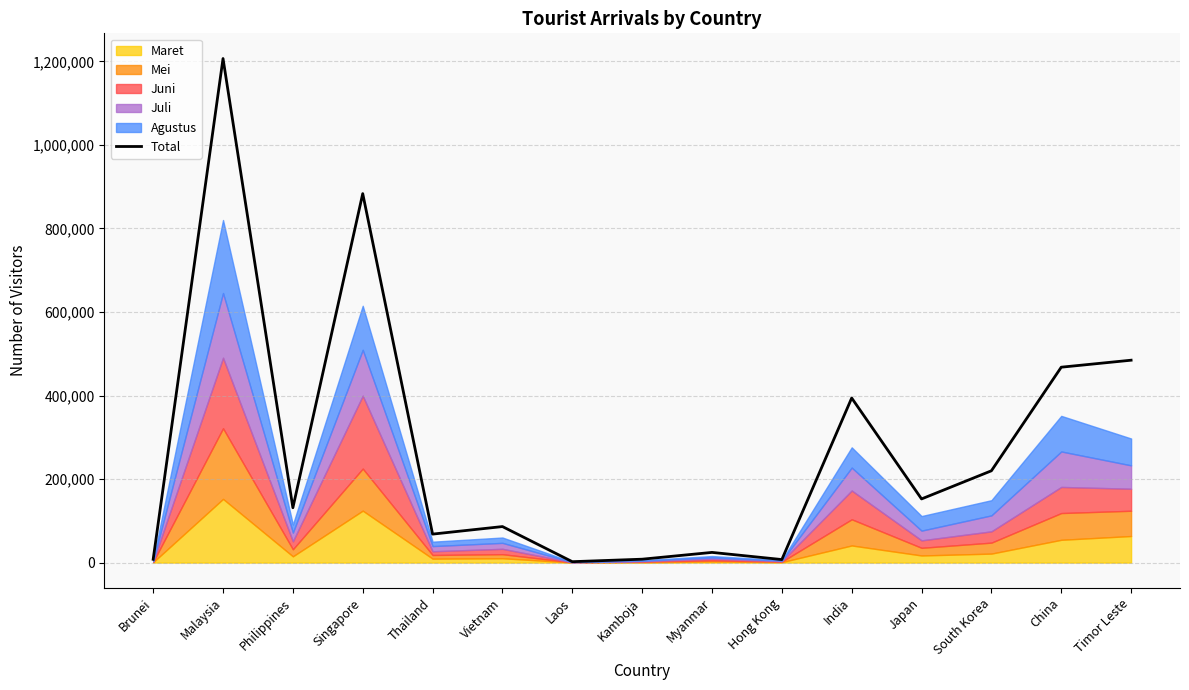

The value at South Korea is 219777. True or false?

True